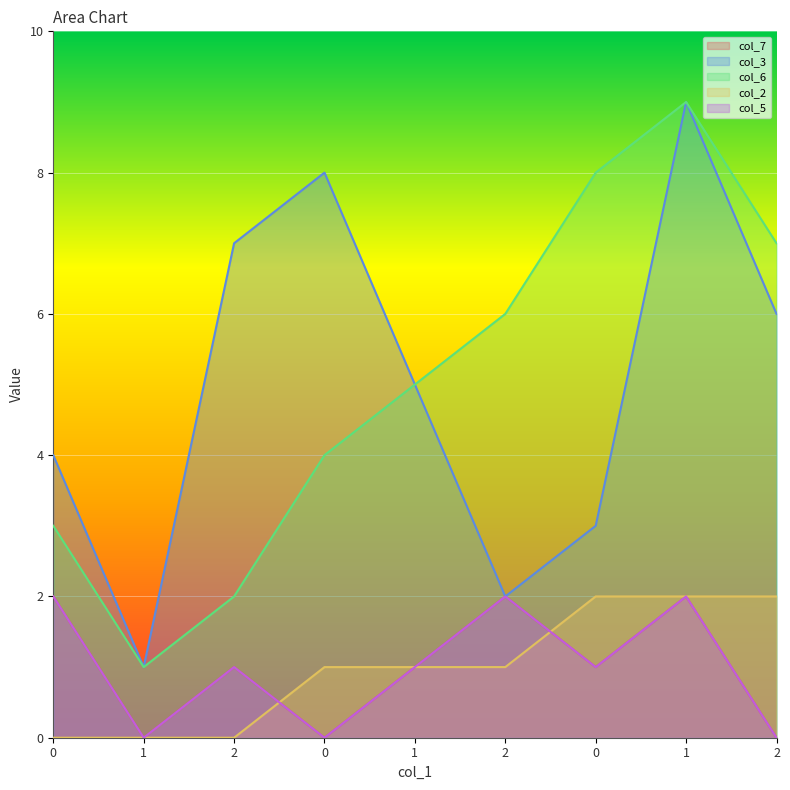

Where is col_5 nearest to the value 1?

2